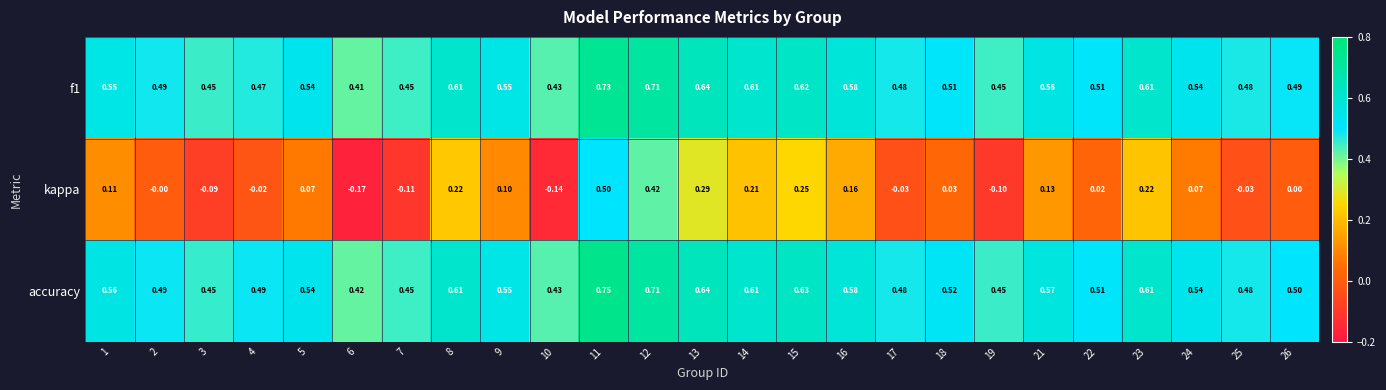

Which series has the largest range (max minus min)?

kappa